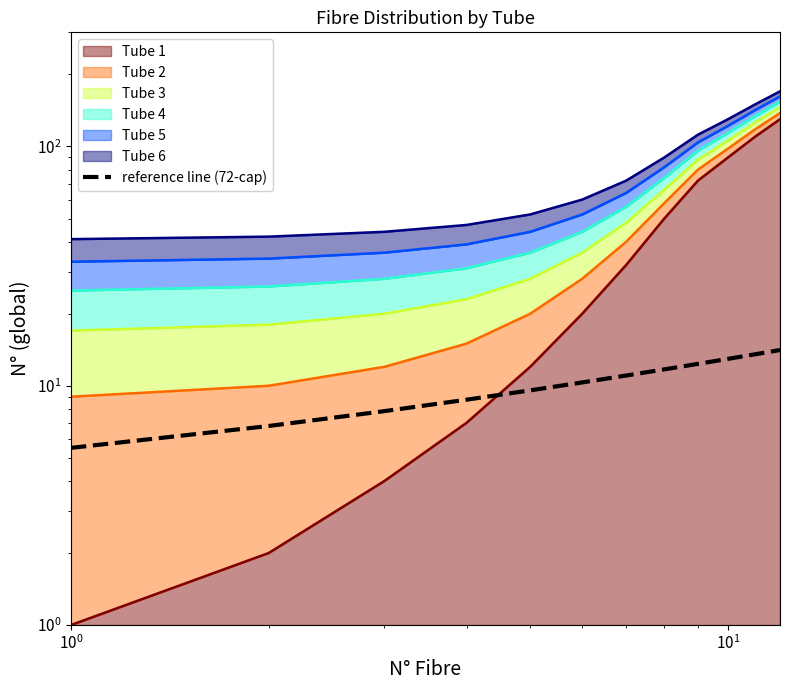

What is the sum of all values?

124.4